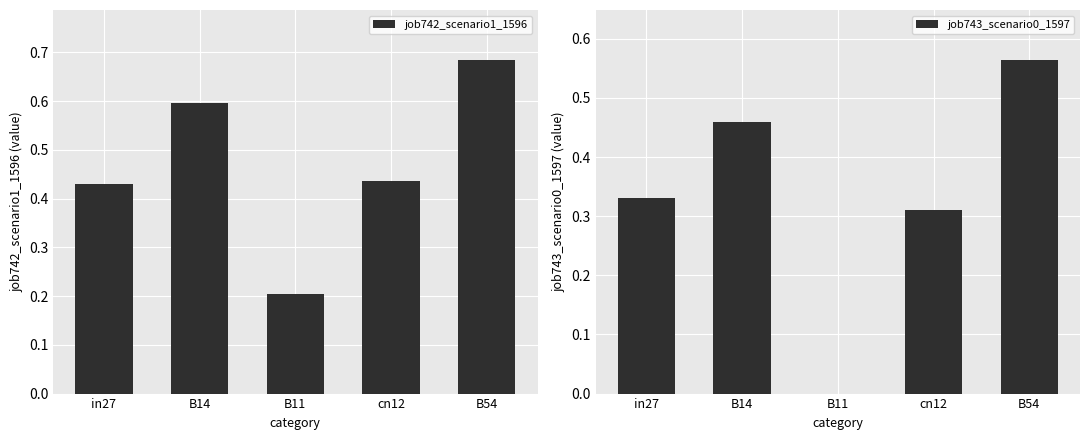

Which series changed the most between in27 and cn12?

job743_scenario0_1597